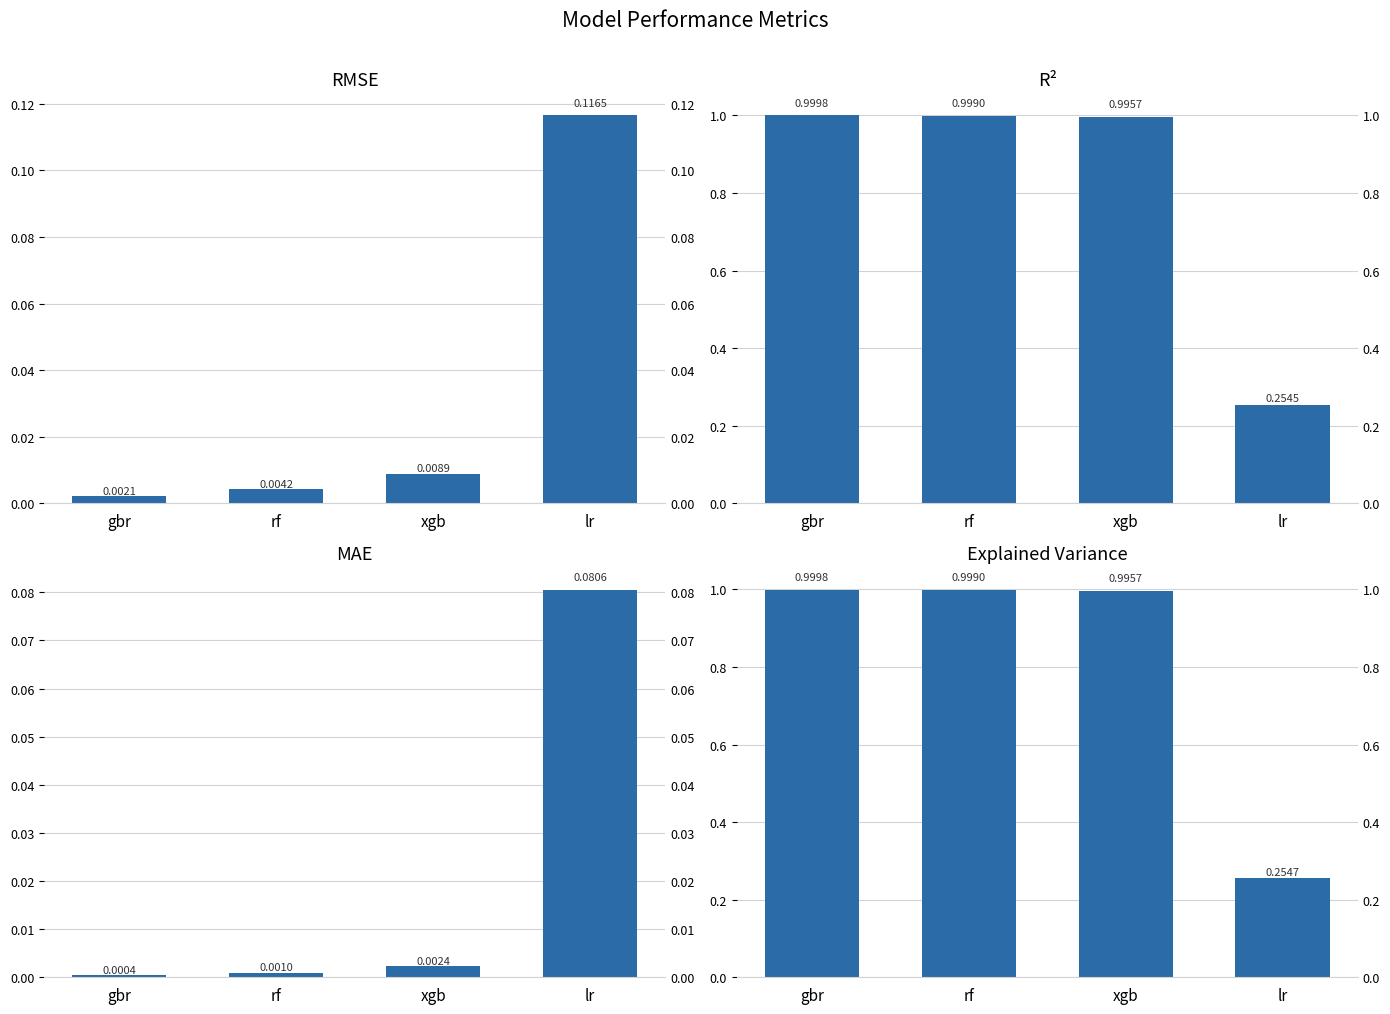

What position from the right is lr?

1